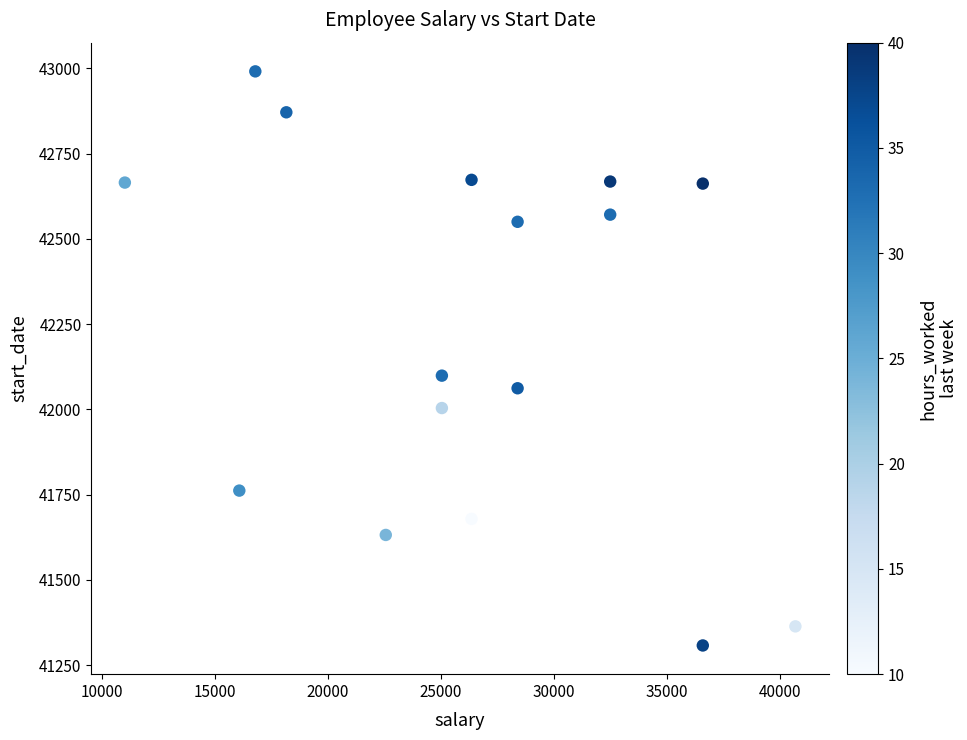

What Y value in the scatter plot is closest to 42149?

42099